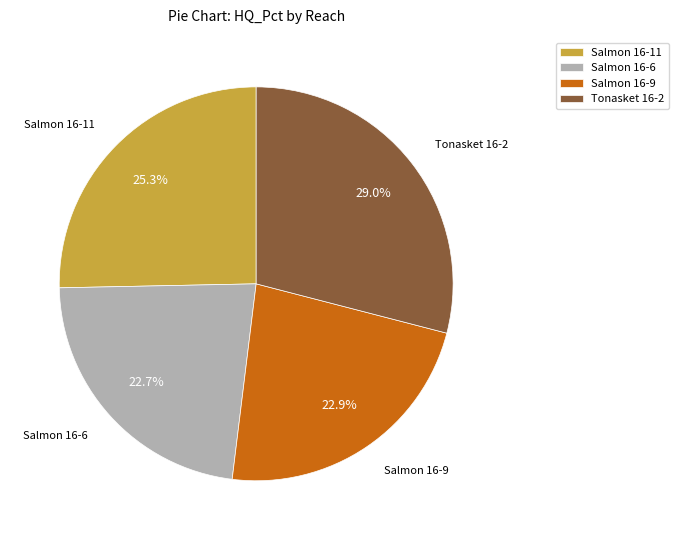

True or false: Salmon 16-11 accounts for 15% of the total.

False